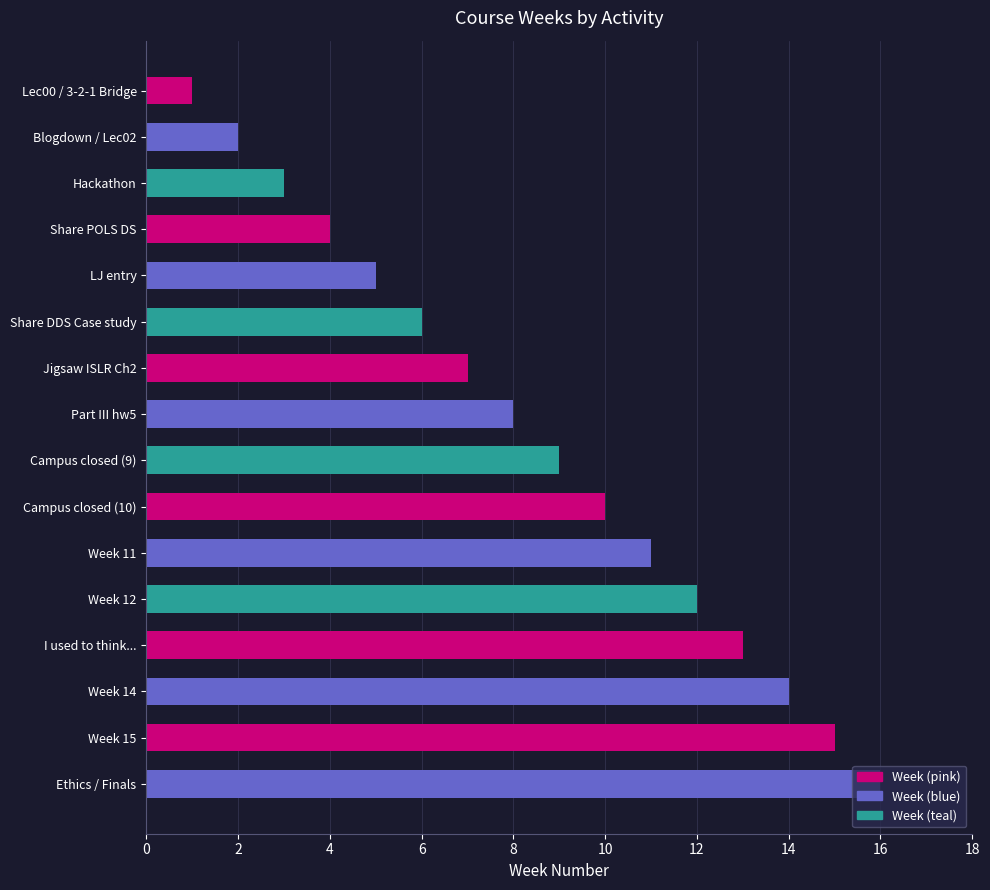

The value at Week 15 is 26. True or false?

False